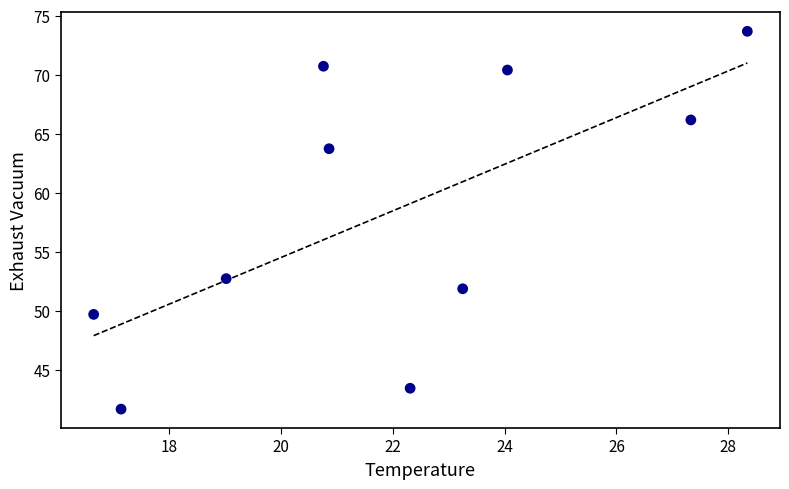

What Y value in the scatter plot is closest to 57?

52.7